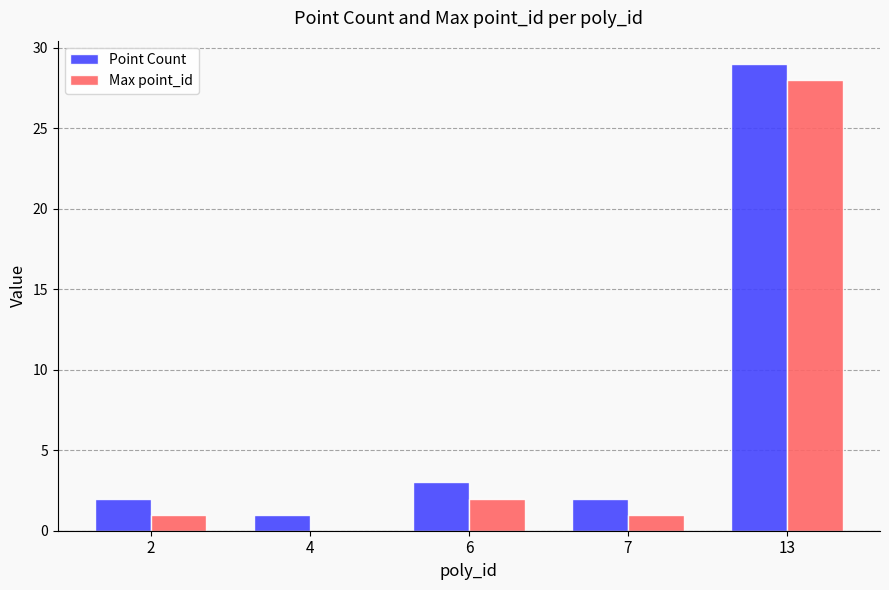

What is the sum of all Point Count values?

37